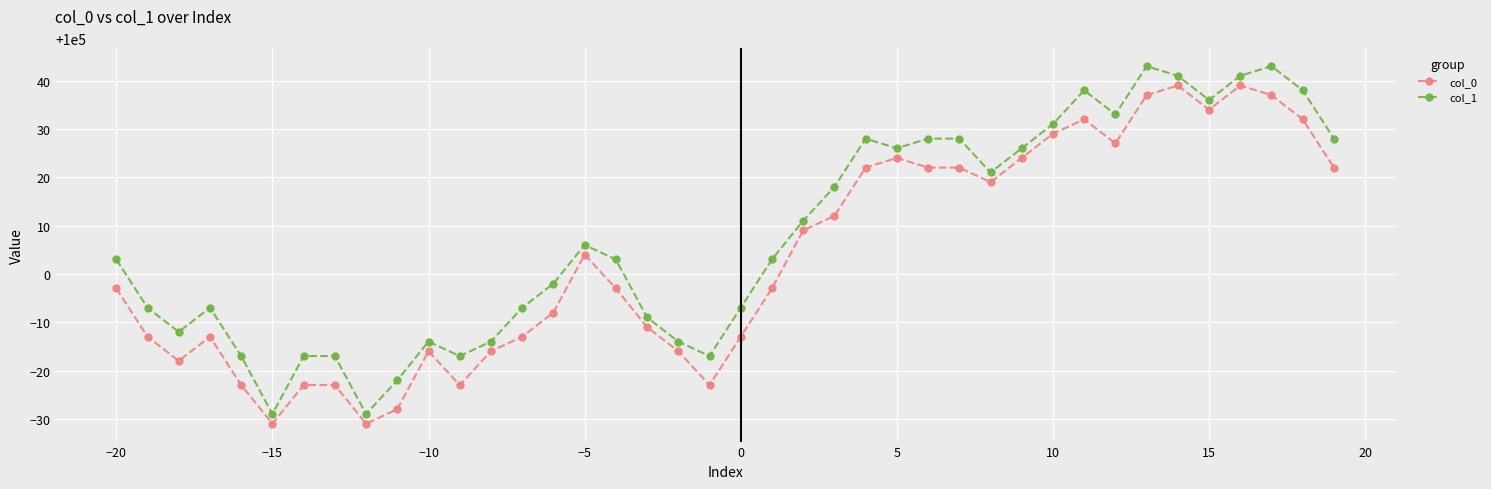

True or false: col_0 has more than 1 points higher than both neighbors.

True